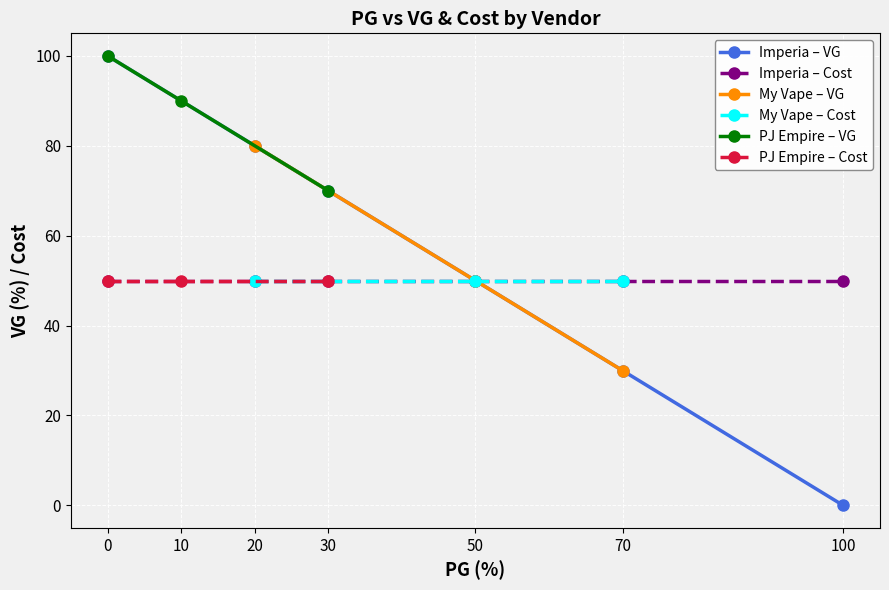

True or false: vg has more than 2 interior local peaks.

False